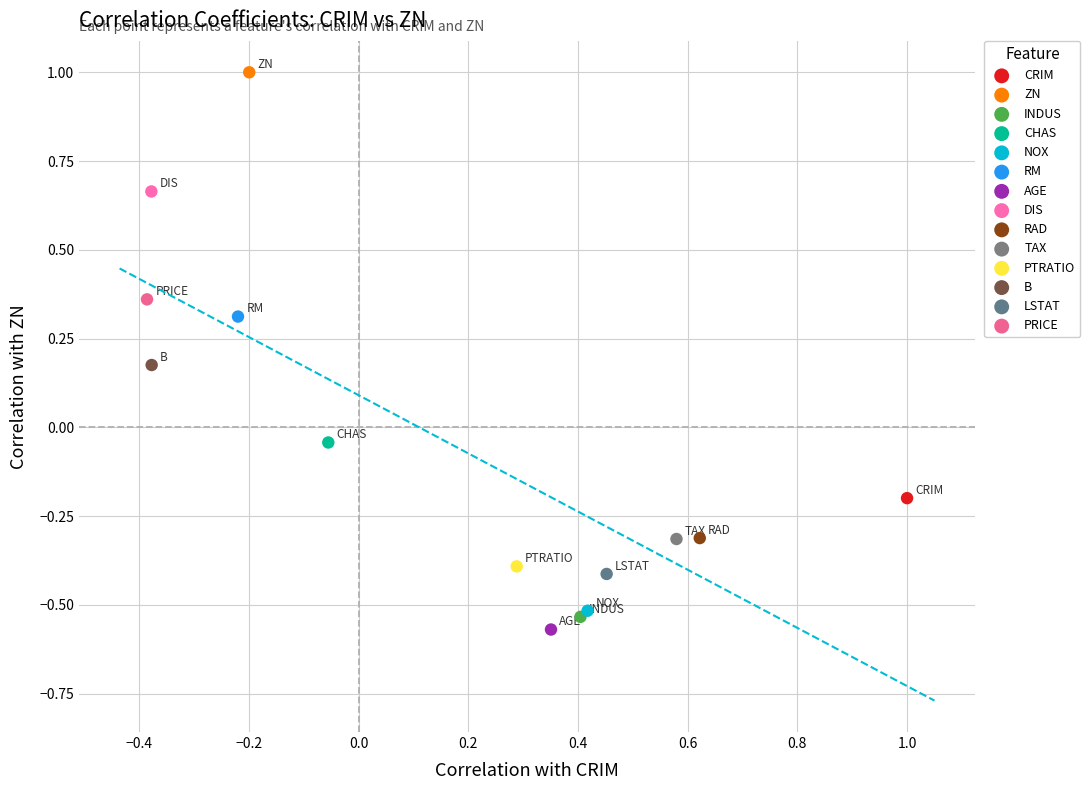

What are all the series names shown in the legend?

CRIM, ZN, INDUS, CHAS, NOX, RM, AGE, DIS, RAD, TAX, PTRATIO, B, LSTAT, PRICE